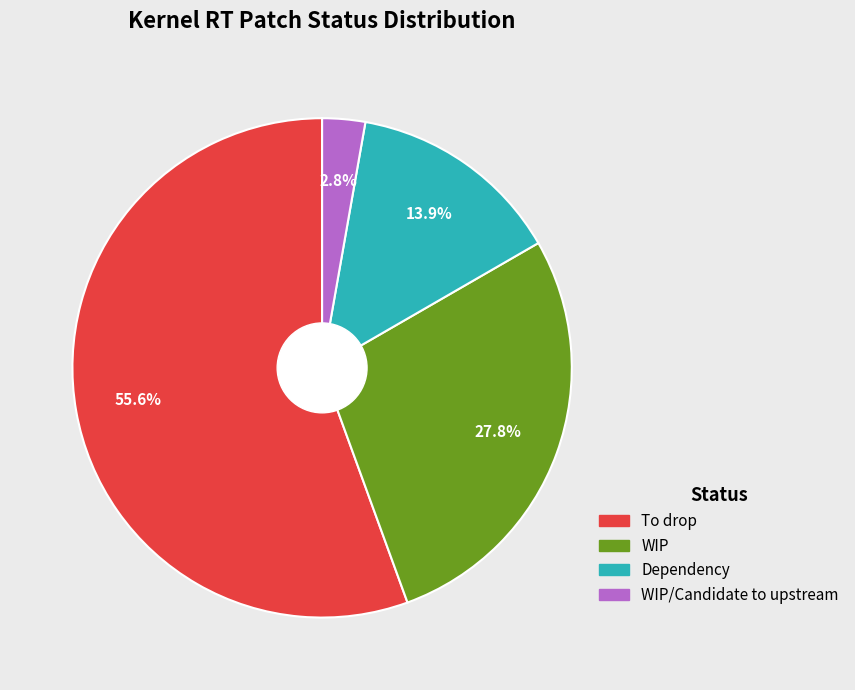

Approximately how many times larger is the value at WIP compared to Dependency?

2.0